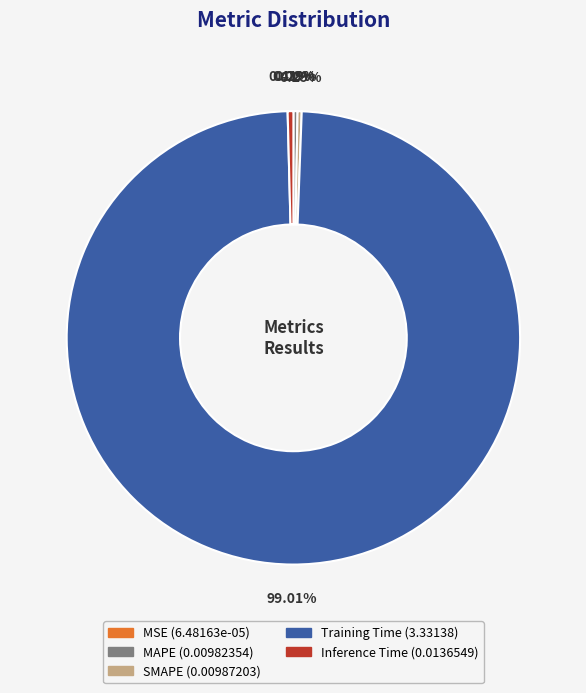

Which slice represents more than half of the pie?

Training Time